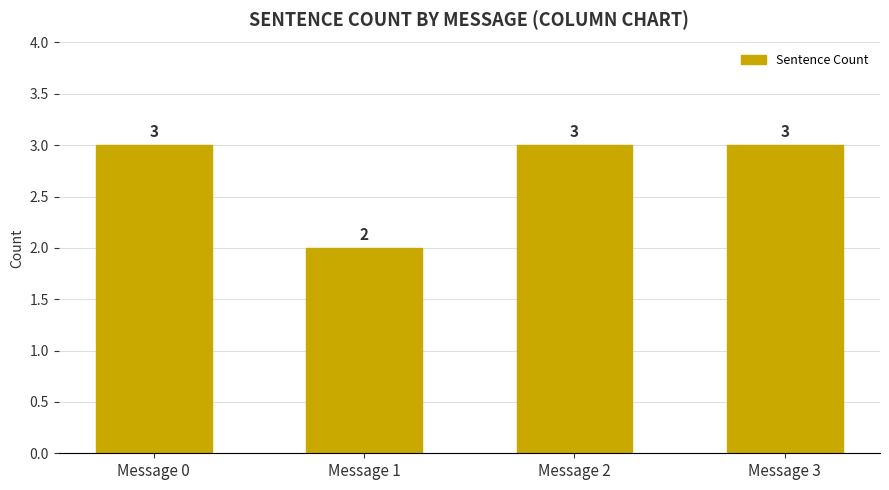

At which label is the value closest to 2?

Message 1